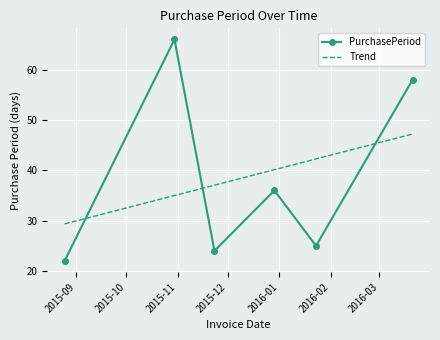

True or false: PurchasePeriod and Trend intersect in this chart.

True